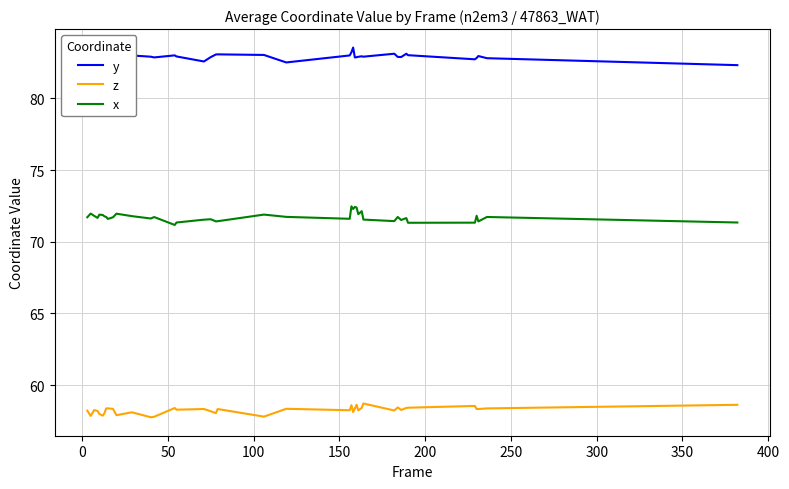

True or false: x and z intersect in this chart.

False